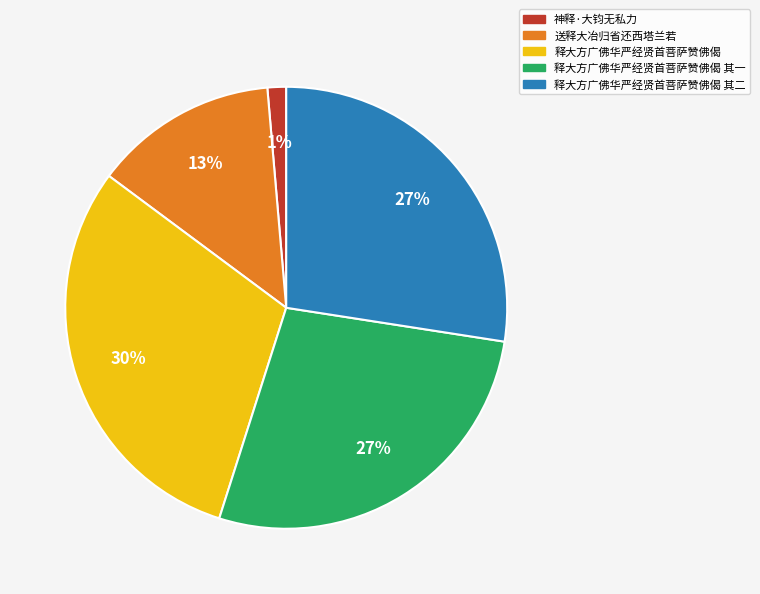

Does any single category account for the majority?

No